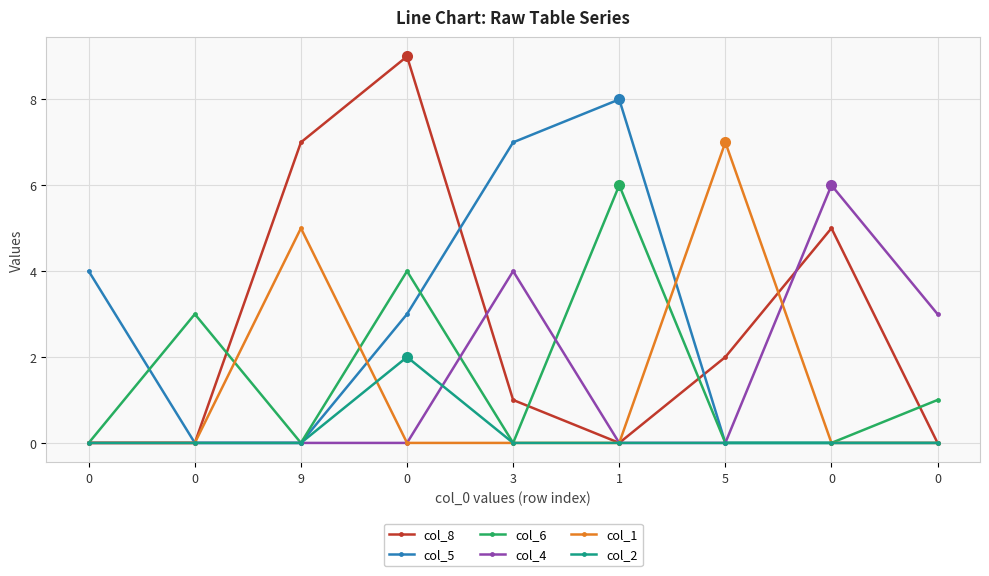

What are all the series names shown in the legend?

col_8, col_5, col_6, col_4, col_1, col_2